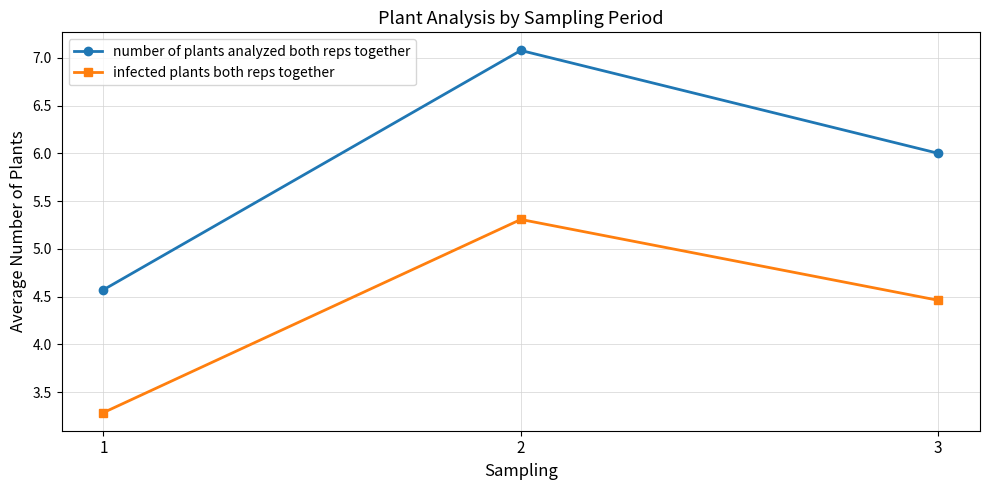

Which category has the lowest value across all series?

1